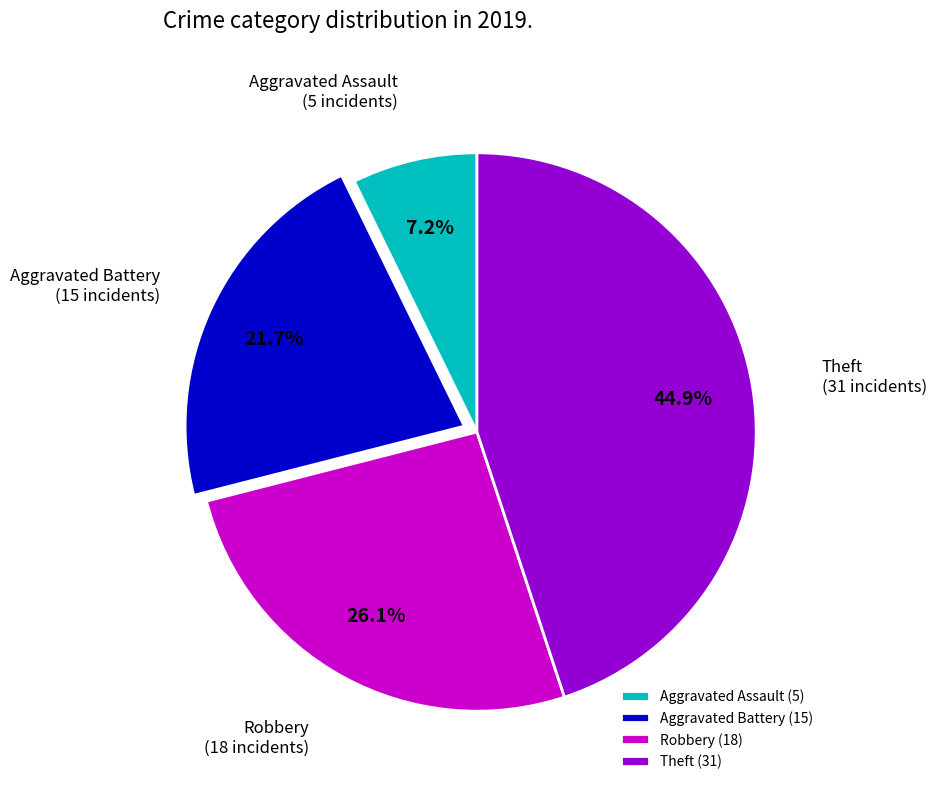

How many slices are in this pie chart?

4